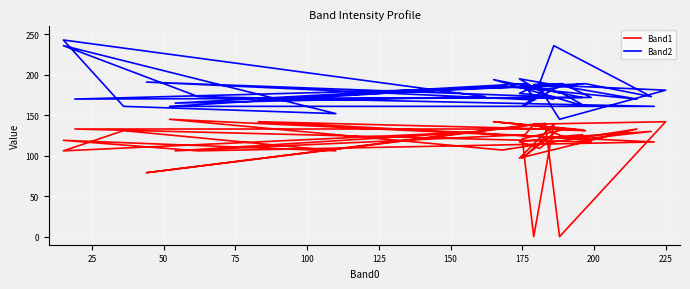

Reading left to right, extract all data points from this chart.

Band1: 126	122	97	133	133	117	124	139	142	0	140	79	139	126	106	130	106	131	106	119	106	117	145	107	133	97	139	0	121	132	131	142	132	142	121	130	122	109	117	122
Band2: 189	182	161	186	170	172	189	188	181	145	173	191	169	189	165	173	243	161	152	236	173	161	161	186	170	195	170	173	189	177	161	194	172	170	189	173	236	189	177	173